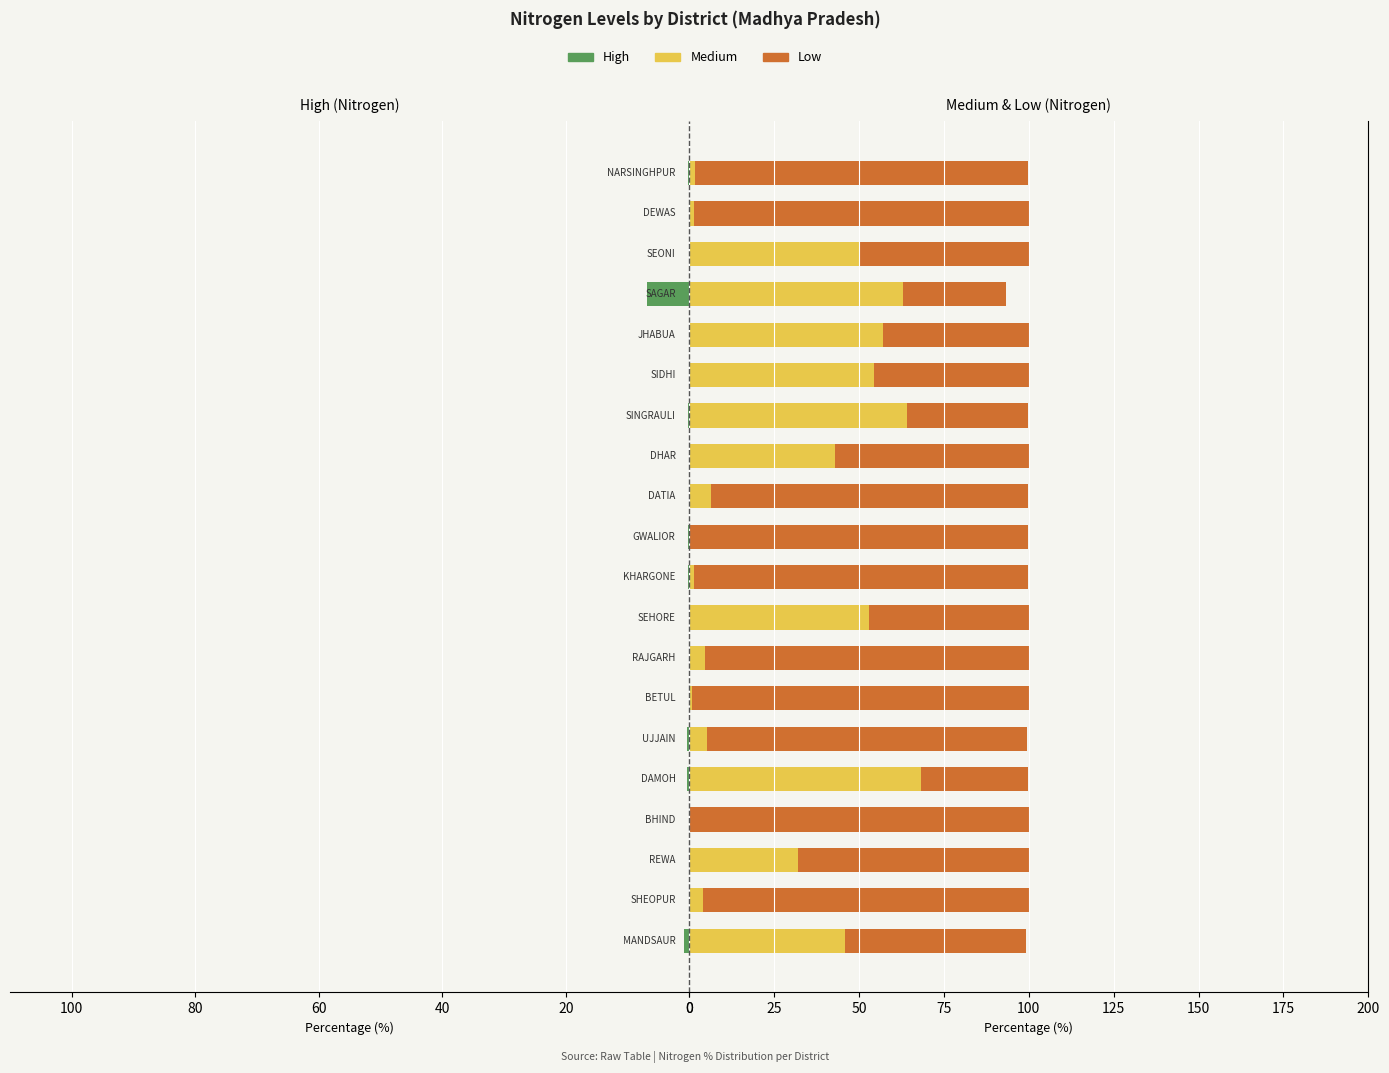

How many bars are there in each group?

3